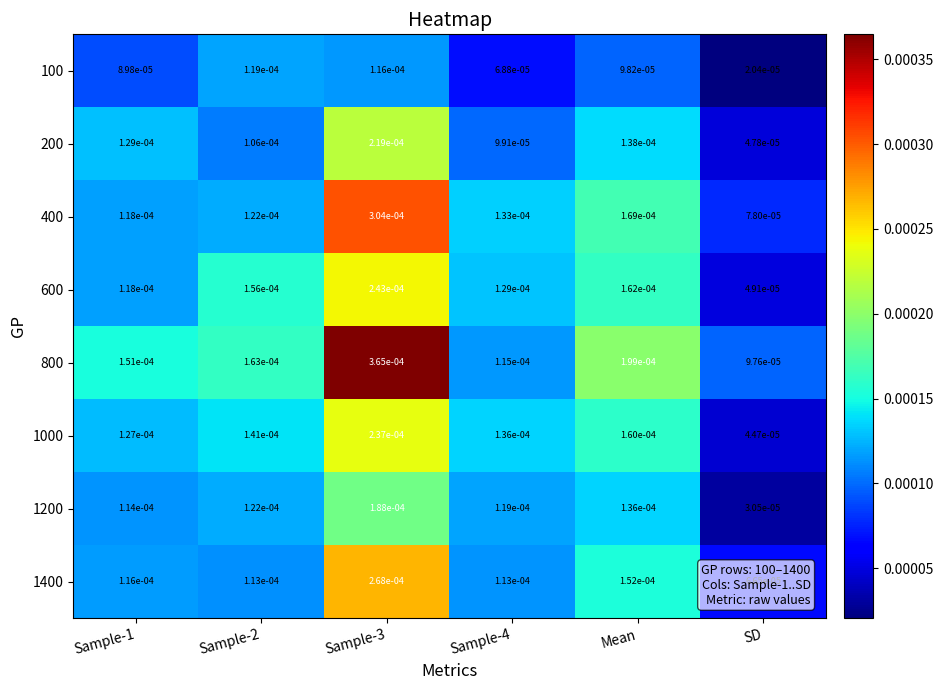

Which series changed the most between Sample-3 and Sample-4?

800